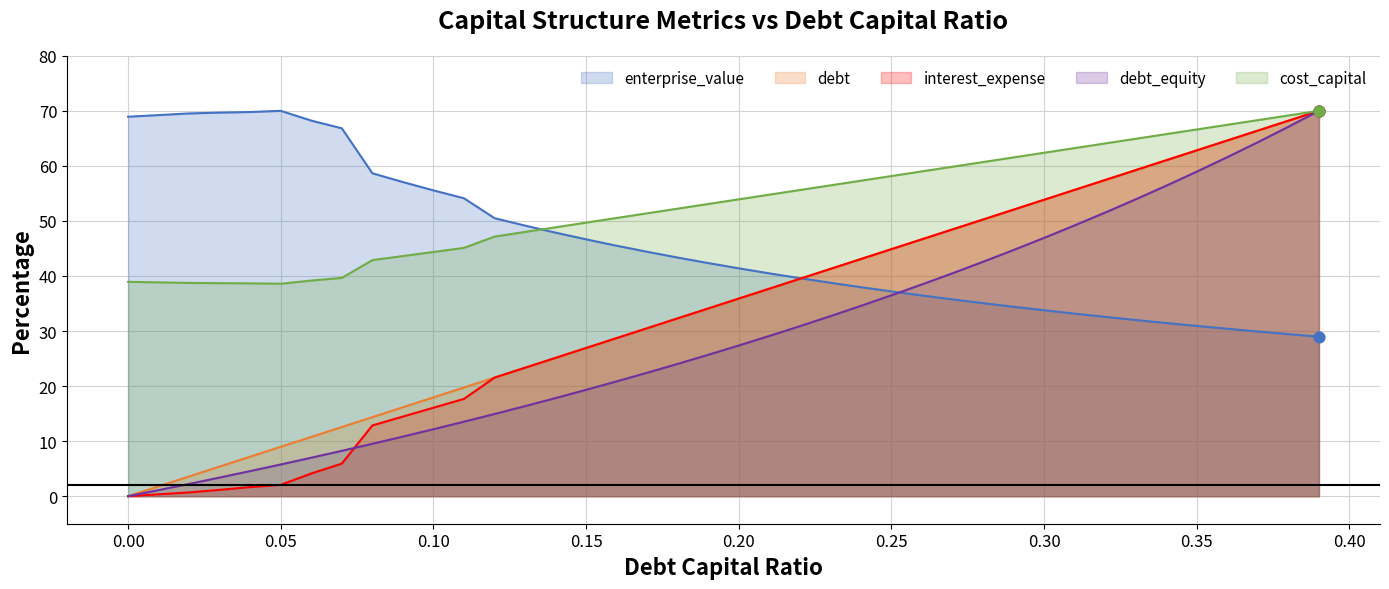

What are all the series names shown in the legend?

enterprise_value, debt, interest_expense, debt_equity, cost_capital